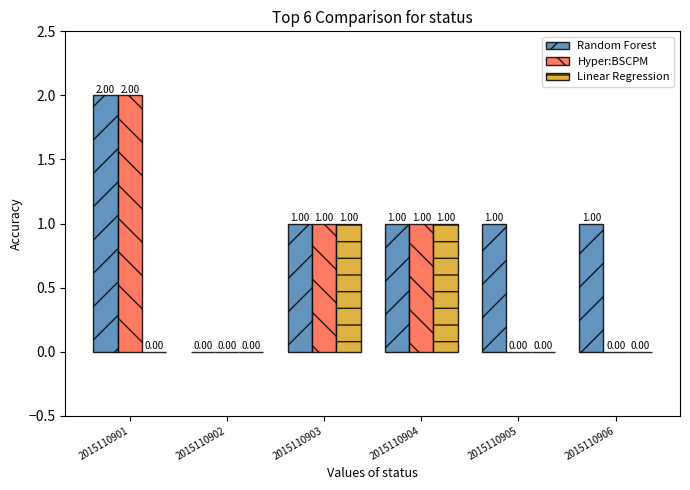

What is the sum of the Linear Regression values at 2015110906 and 2015110903?

1